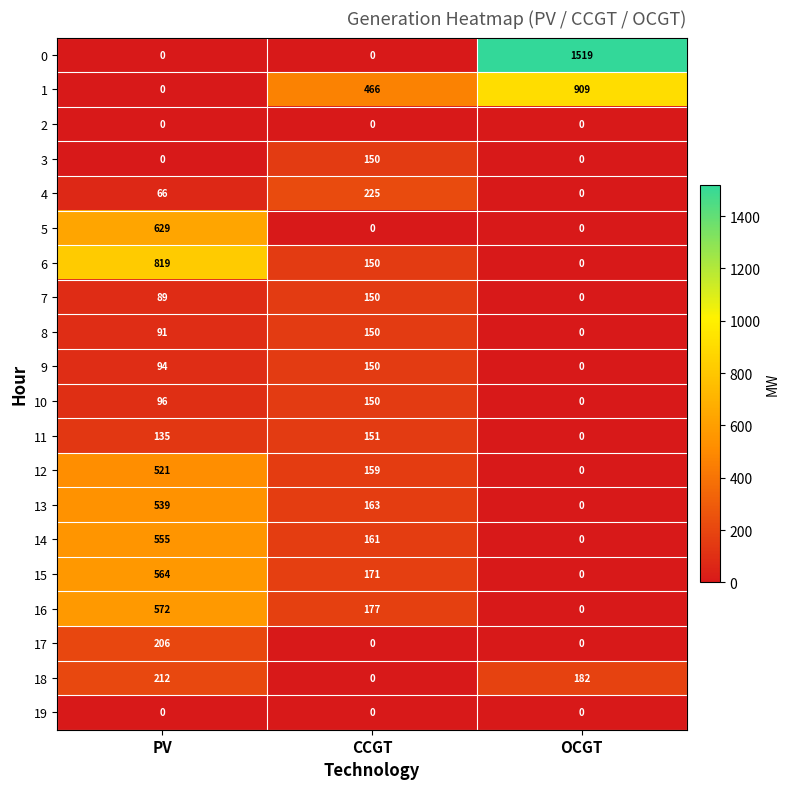

What is the average value of the 17 series?

69